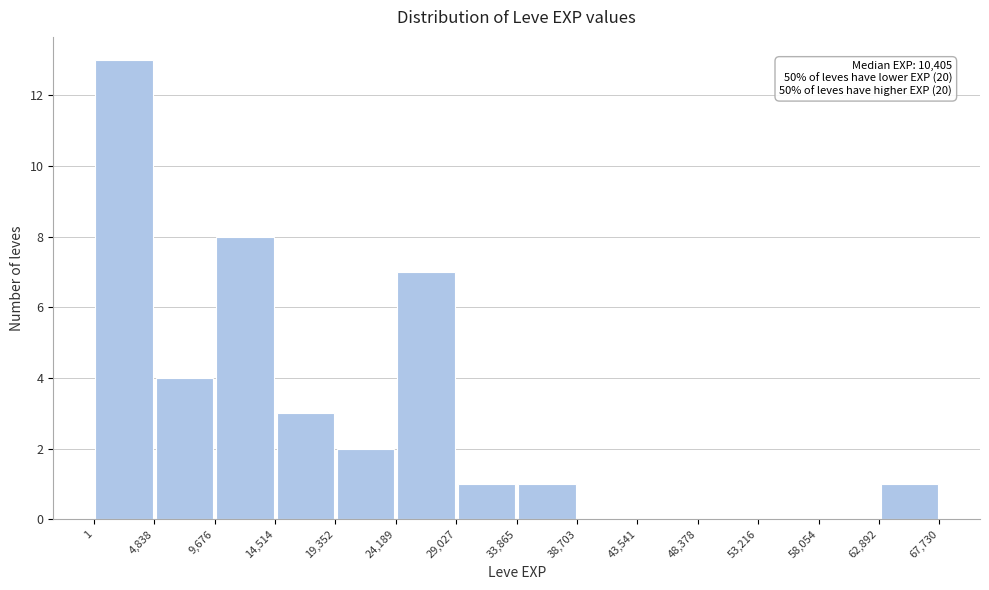

Over which range of the x-axis is the bar tallest?

1 to 4,838